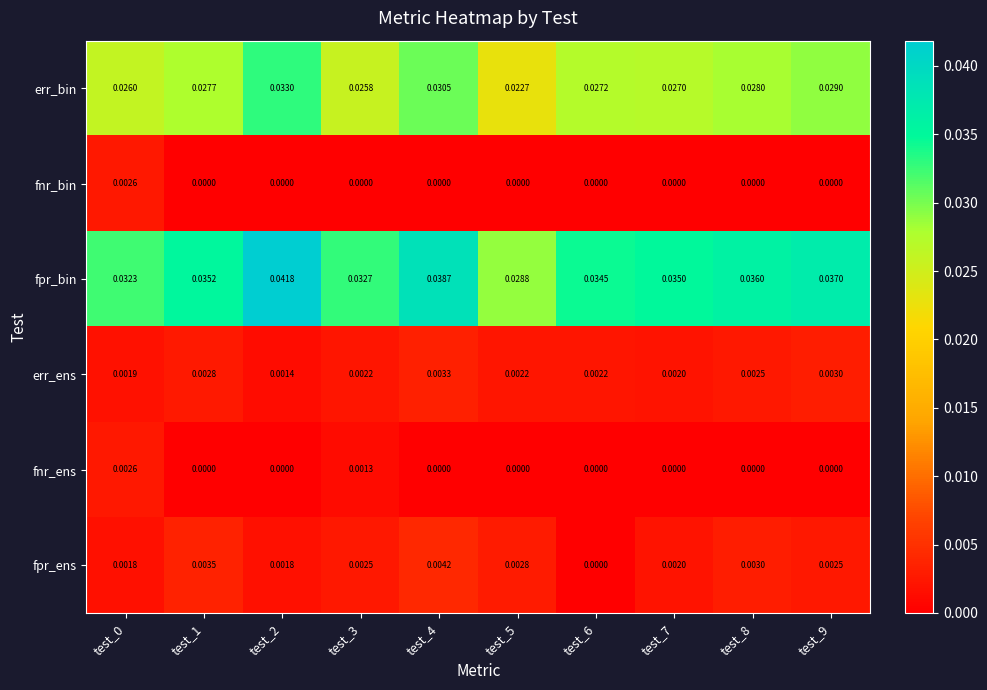

Which series has the largest range (max minus min)?

fpr_bin